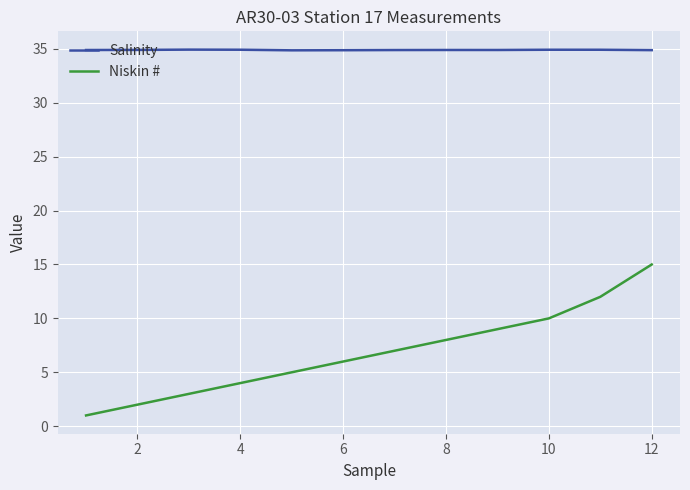

Which series has the largest total across all categories?

Salinity